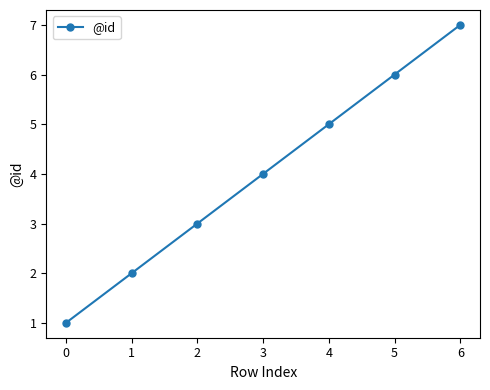

Rank the categories by value from highest to lowest.

6, 5, 4, 3, 2, 1, 0